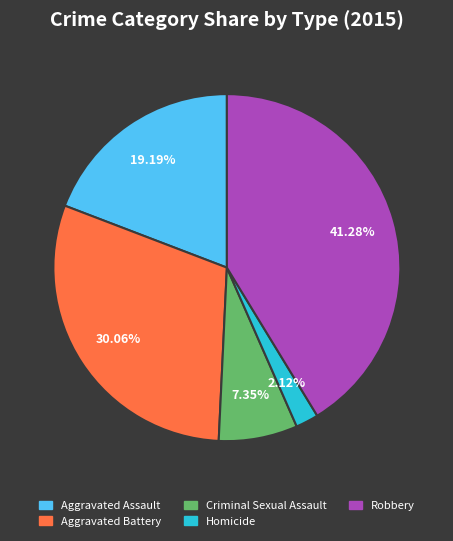

Rank the categories by value from highest to lowest.

Robbery, Aggravated Battery, Aggravated Assault, Criminal Sexual Assault, Homicide